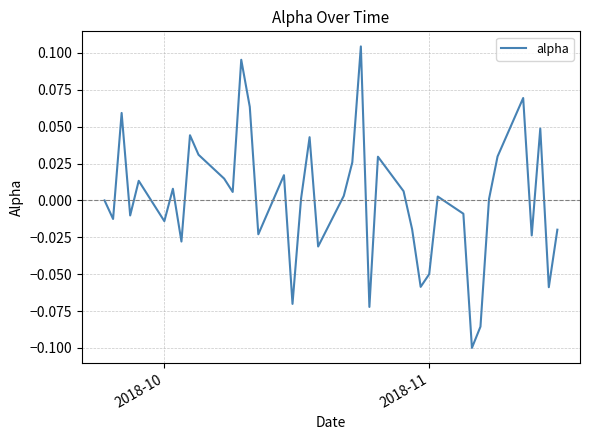

Is this an area chart (filled region under the line)?

No